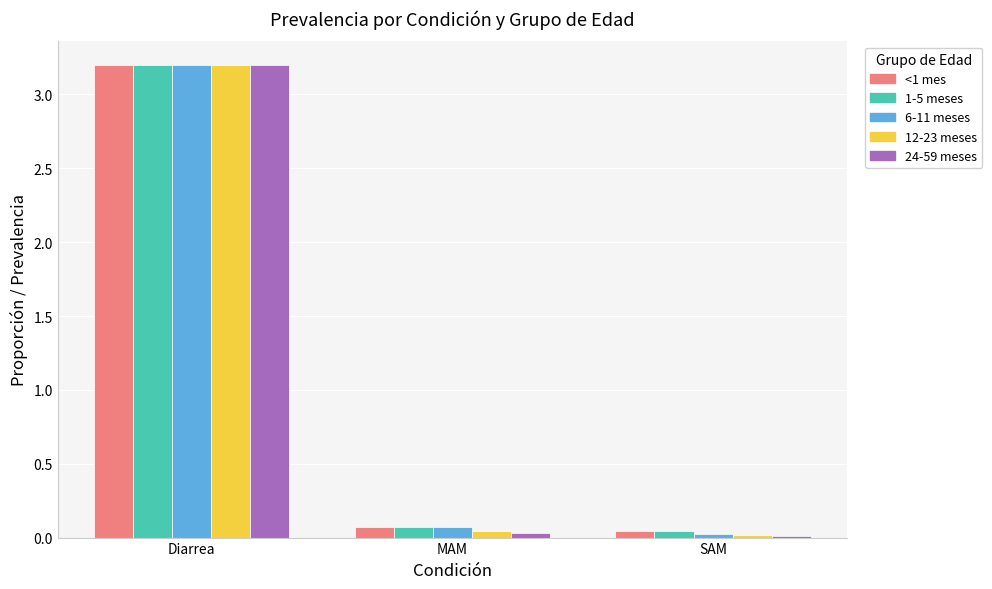

Is it true that 24-59 meses equals 5.0 at Diarrea?

False